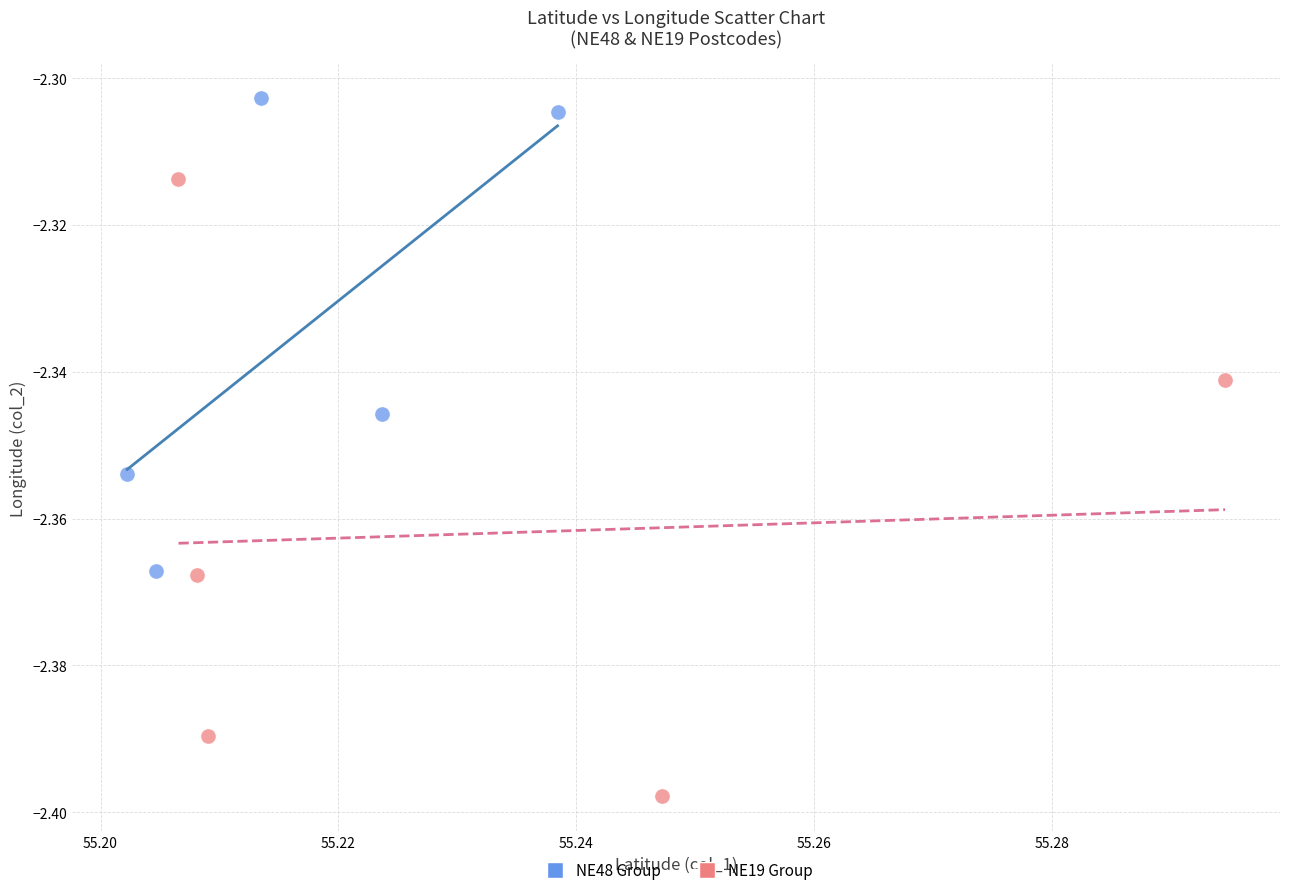

What are all the series names shown in the legend?

NE48 Group, NE19 Group